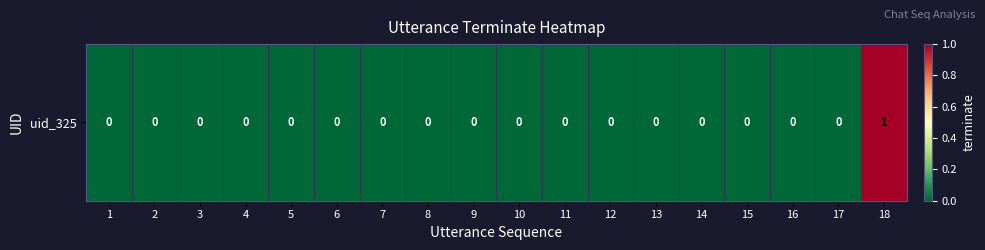

Which has a higher value, 8 or 6?

8